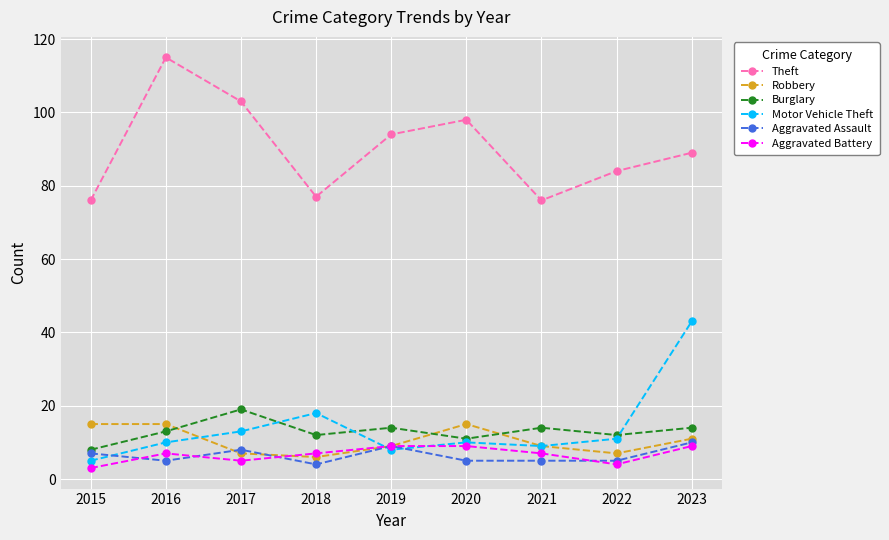

Count the number of categories in the chart.

9